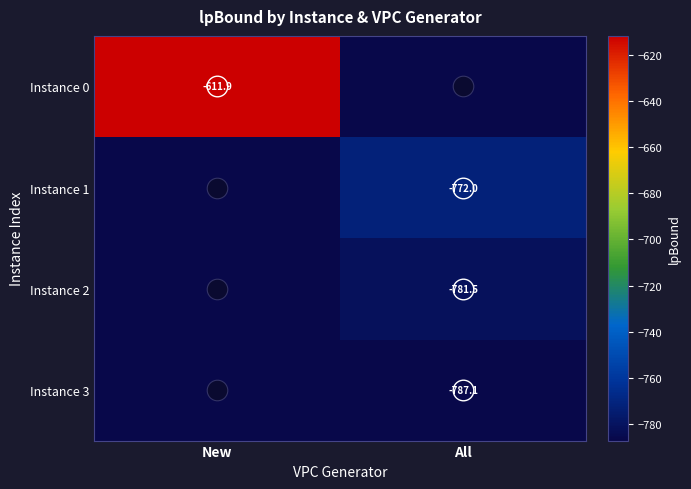

What is the total value across all series at New?

-2973.2